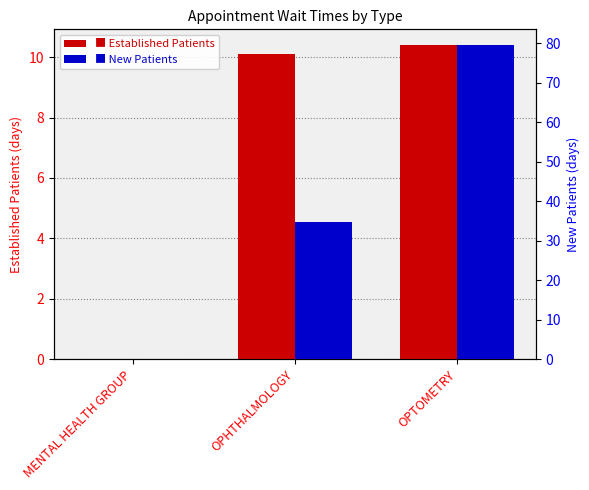

What are all the series names shown in the legend?

EstablishedPatients, NewPatients